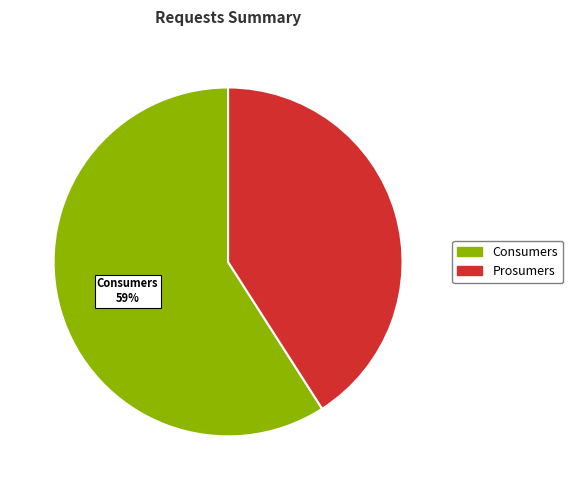

How many segments does this pie chart have?

2